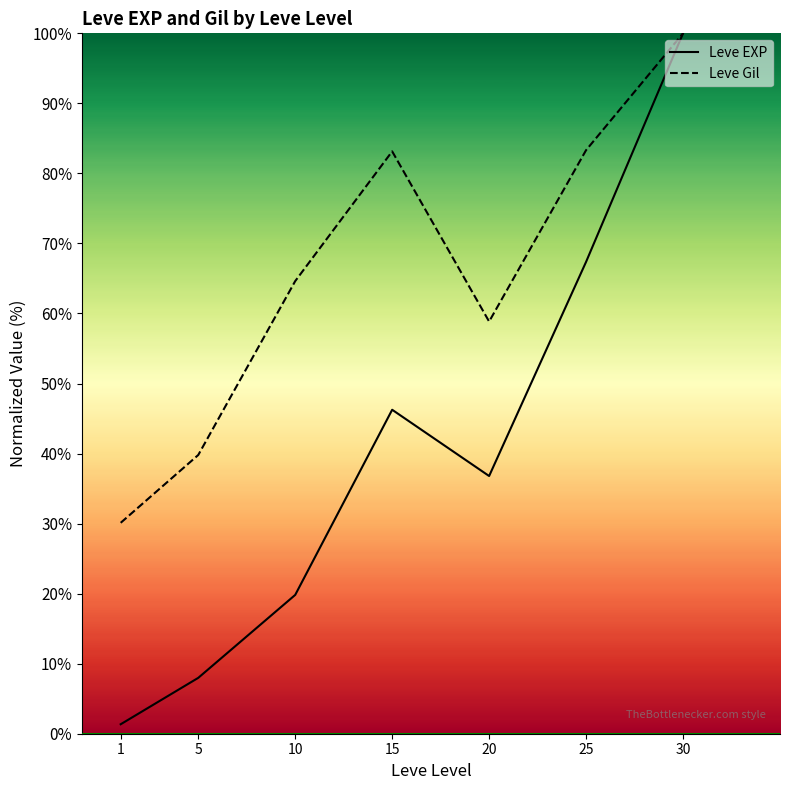

How many values in the Leve Gil series are below 64?

3